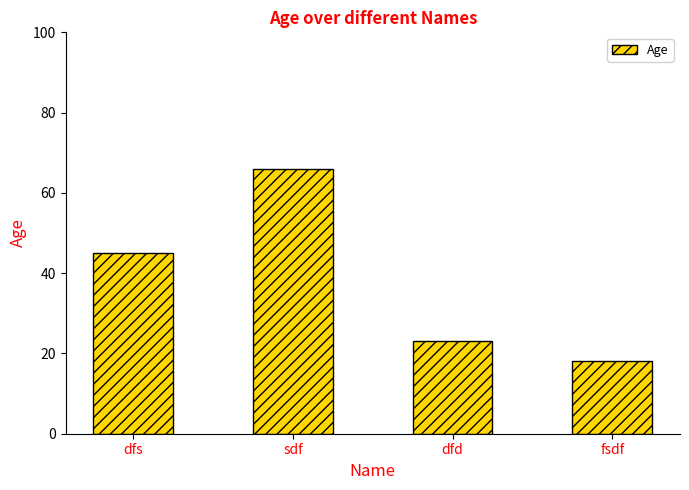

Reading left to right, extract all data points from this chart.

45	66	23	18